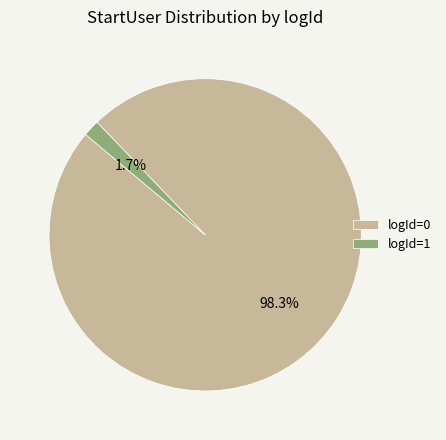

Is the sum of logId=1 and logId=0 greater than half?

Yes